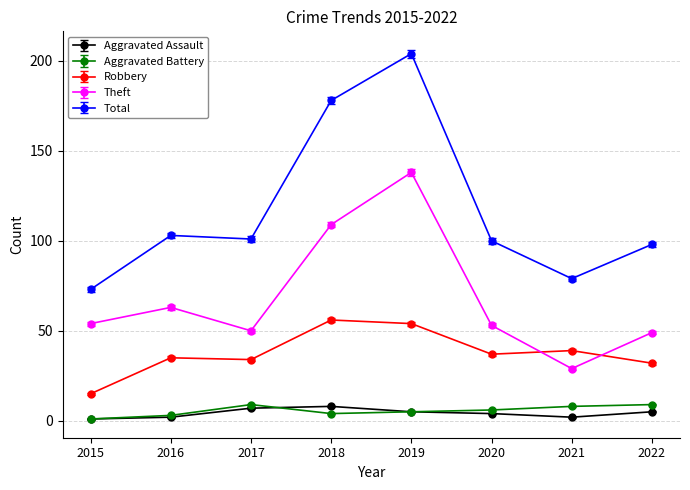

At which label is Theft closest to 83?

2016